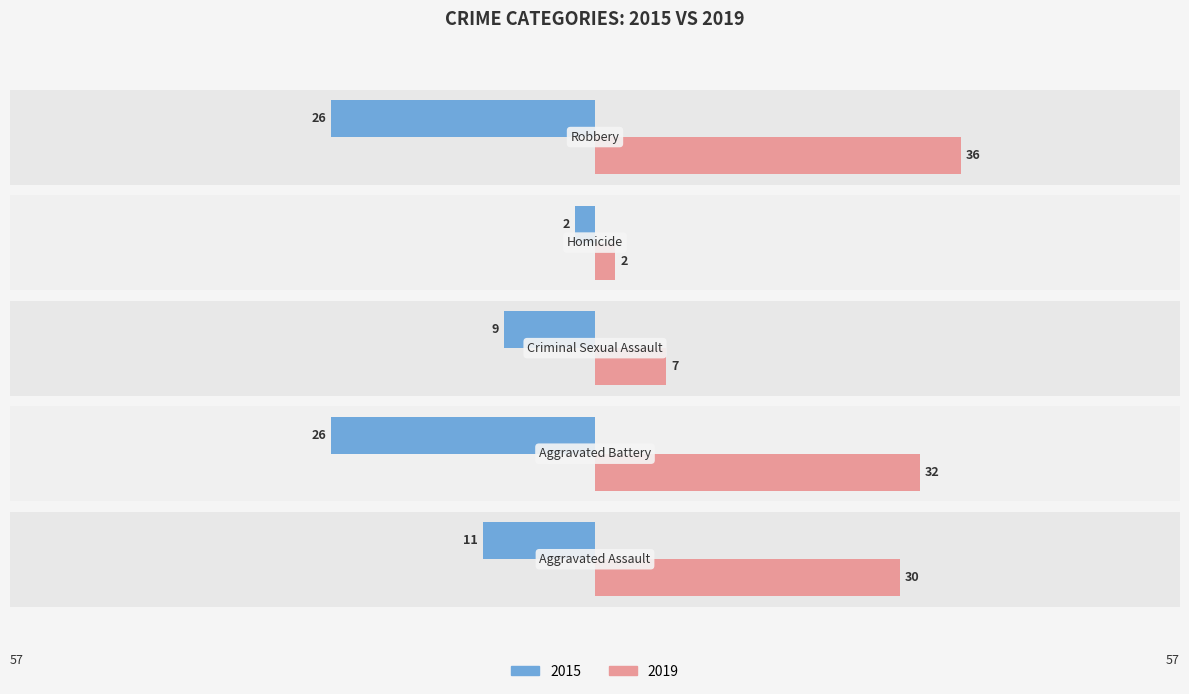

Which series has the widest spread of values?

2019